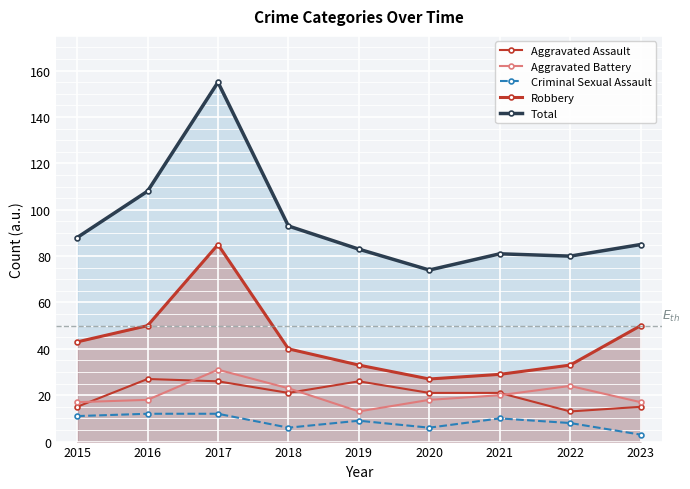

At which category does Total reach its first local valley?

2020